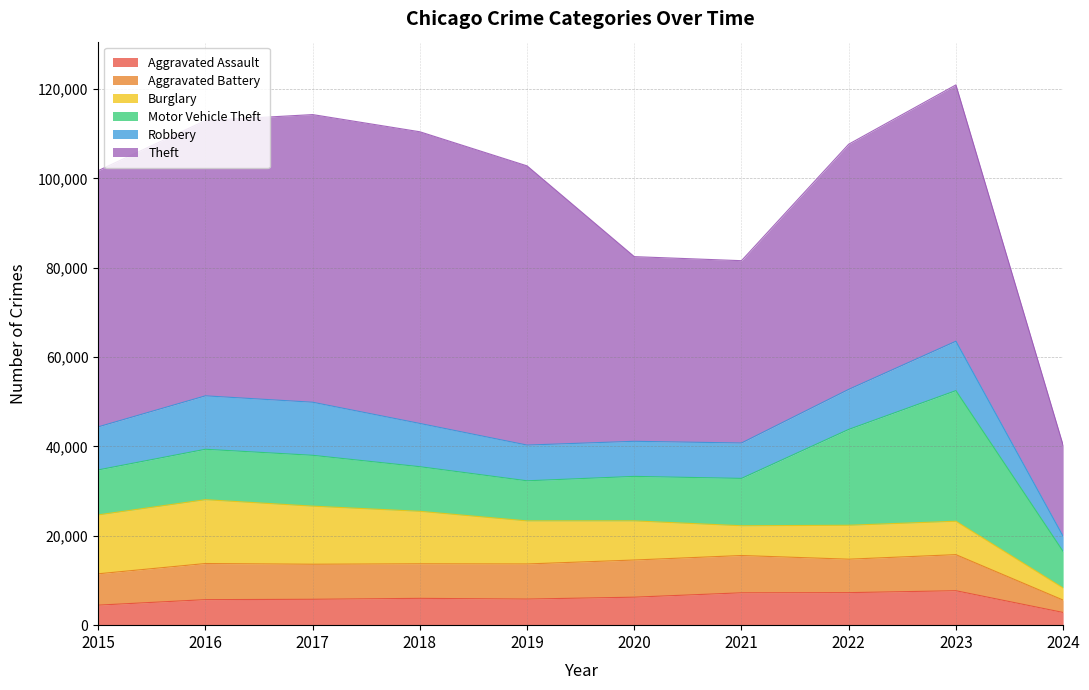

What is the sum of the Aggravated Assault values at 2023 and 2022?

14988